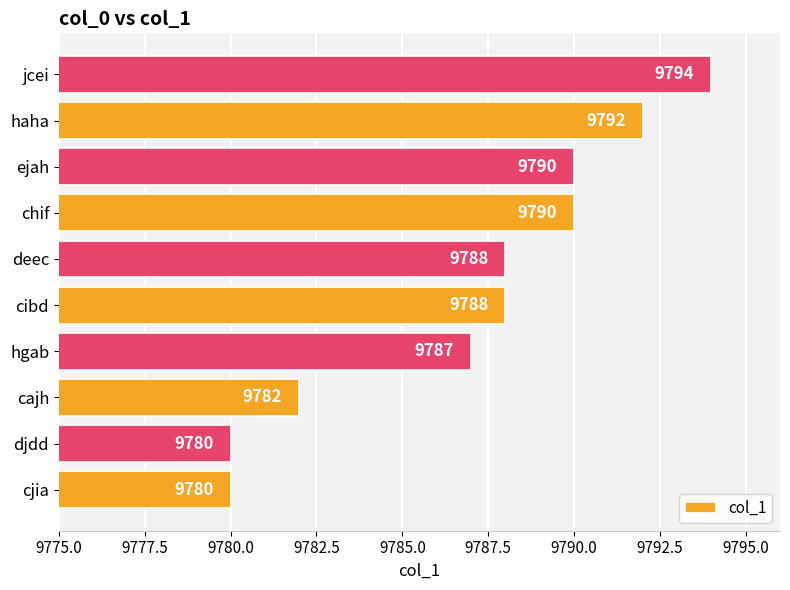

How many values are between 9782 and 9790?

6